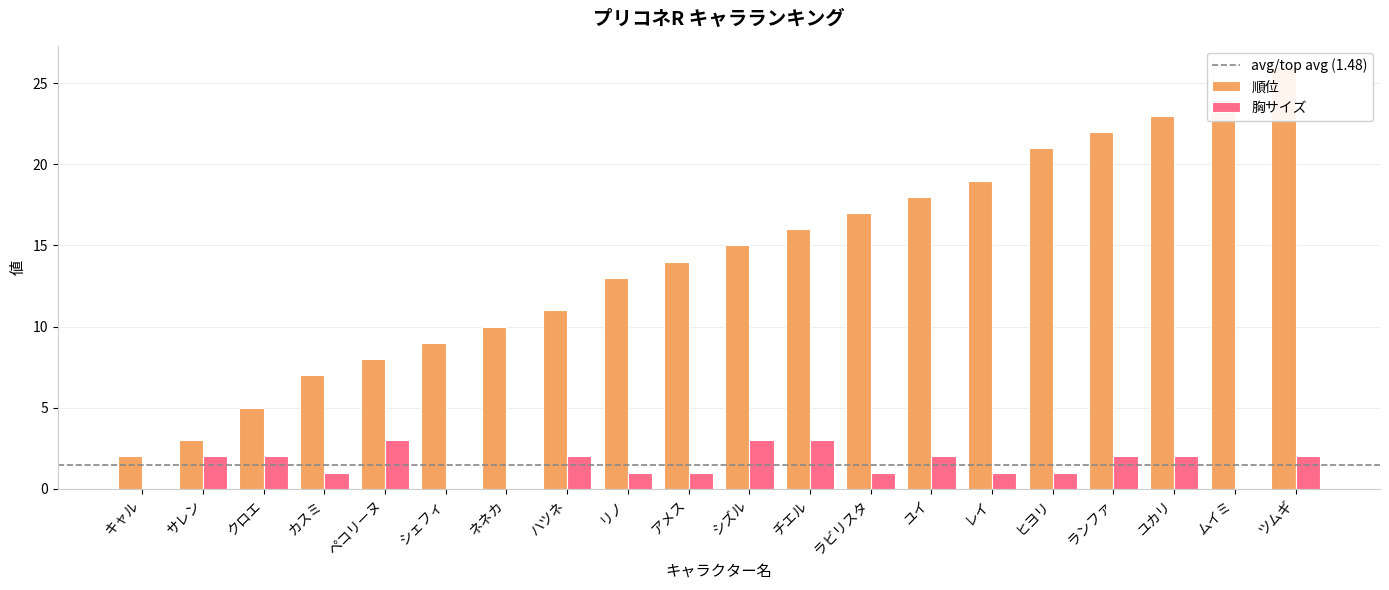

At how many categories does at least one series exceed 23?

2